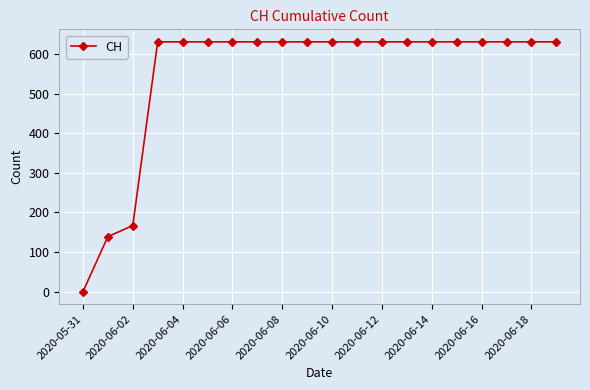

What is the difference between the second highest and minimum values?

631